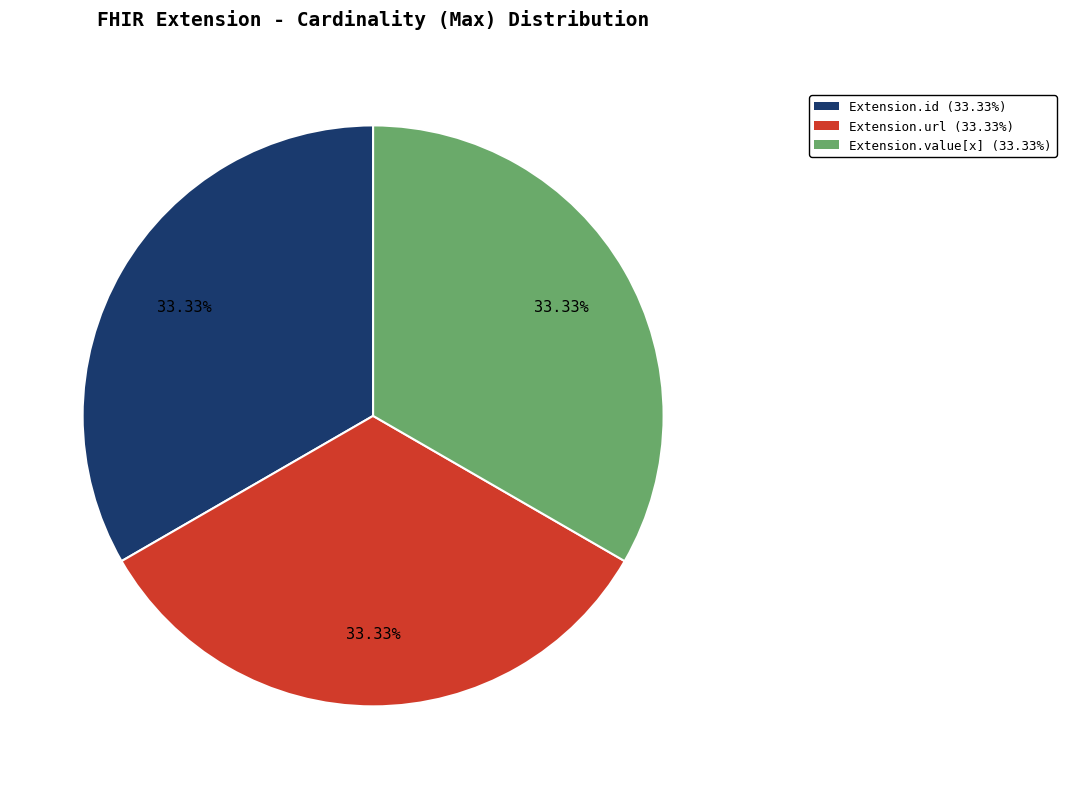

Does any single category account for the majority?

No